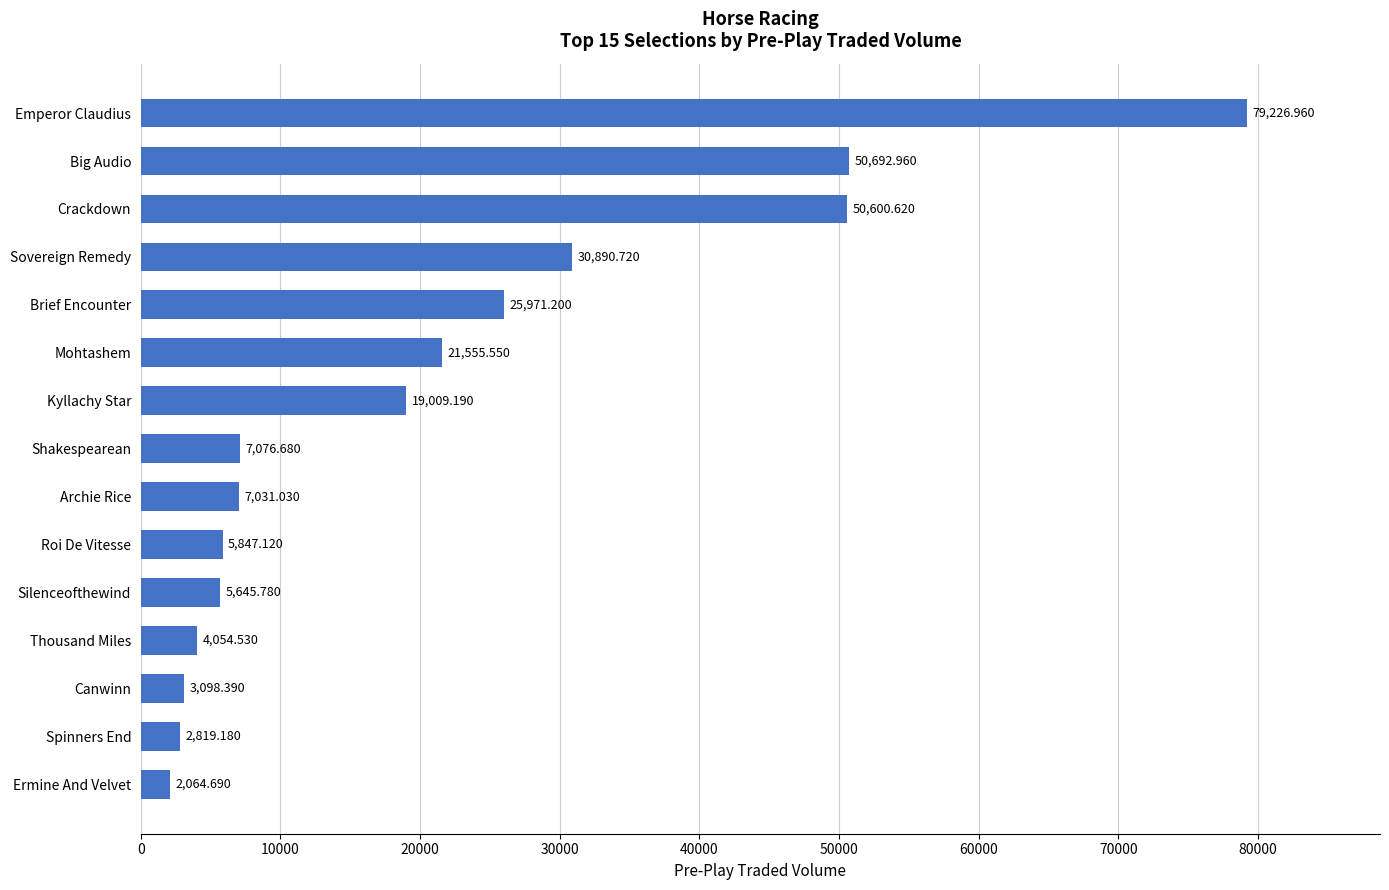

What is the difference between the maximum and minimum values?

77162.3